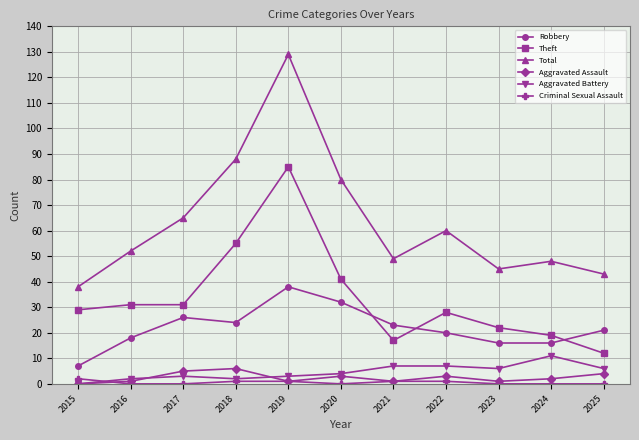

True or false: Aggravated Assault and Total intersect in this chart.

False